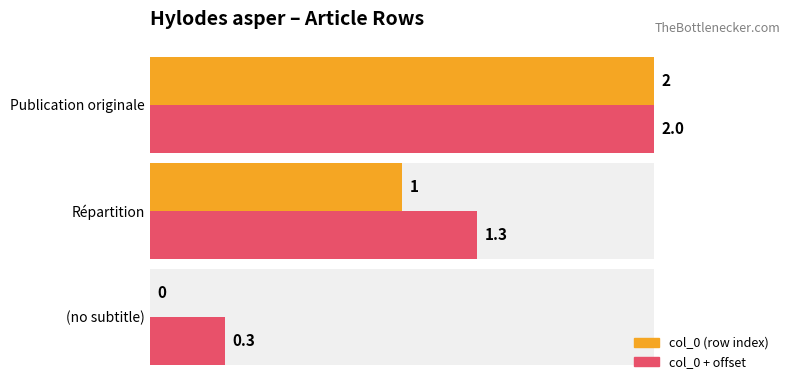

What position from the left is (no subtitle)?

1